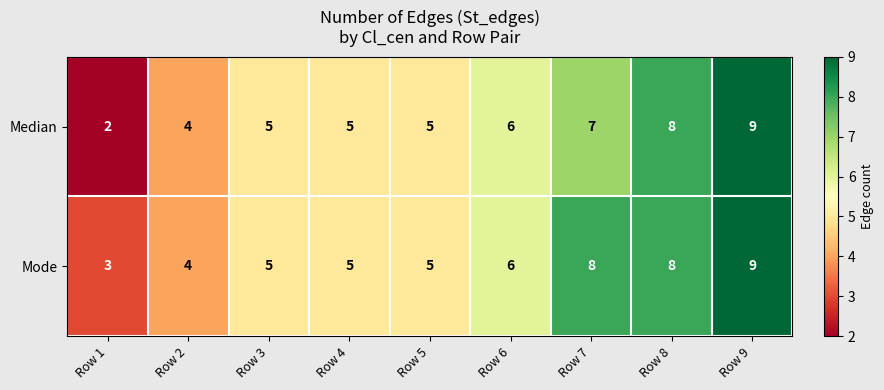

Which series has the widest spread of values?

Median